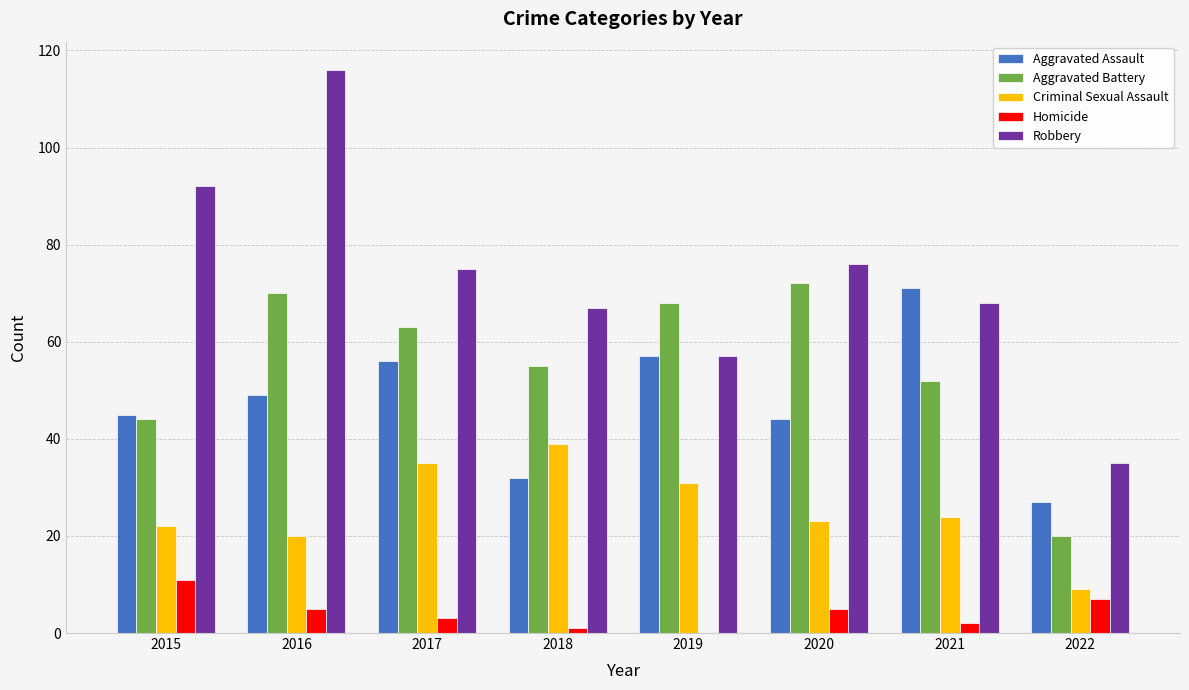

Between 2015 and 2020, which series saw the biggest shift?

Aggravated Battery